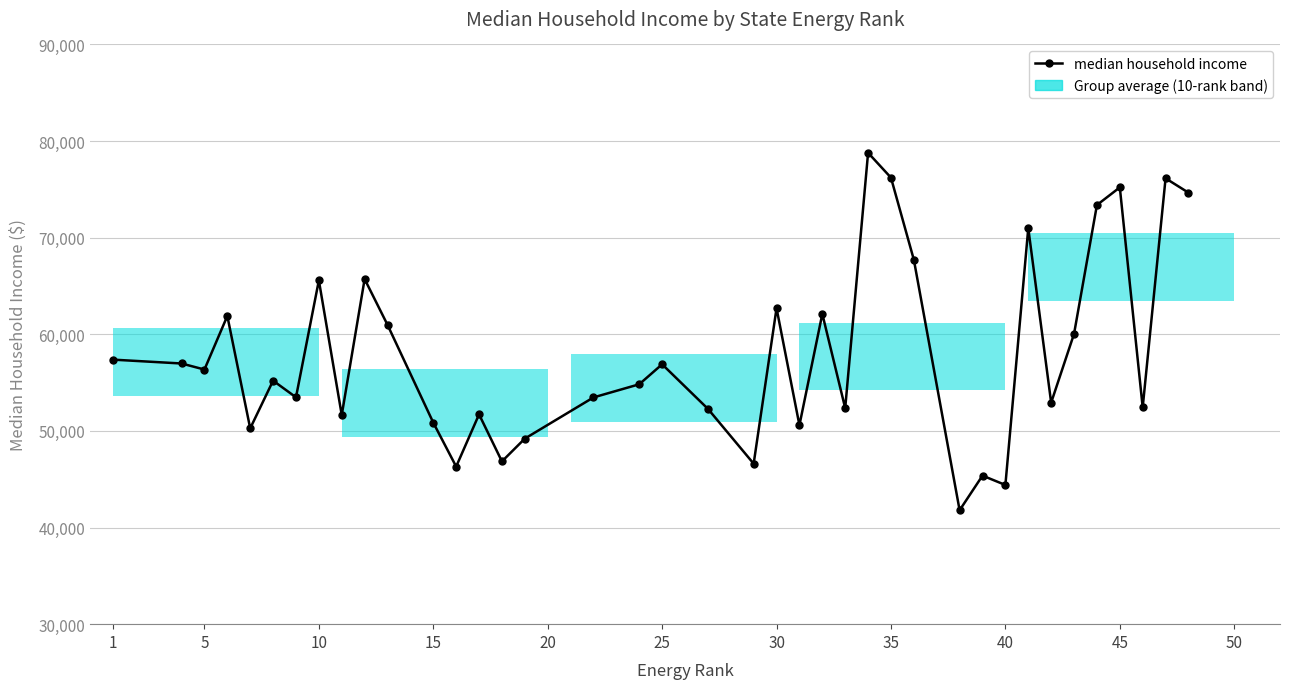

What is the value of the 2nd point from the left?

56979